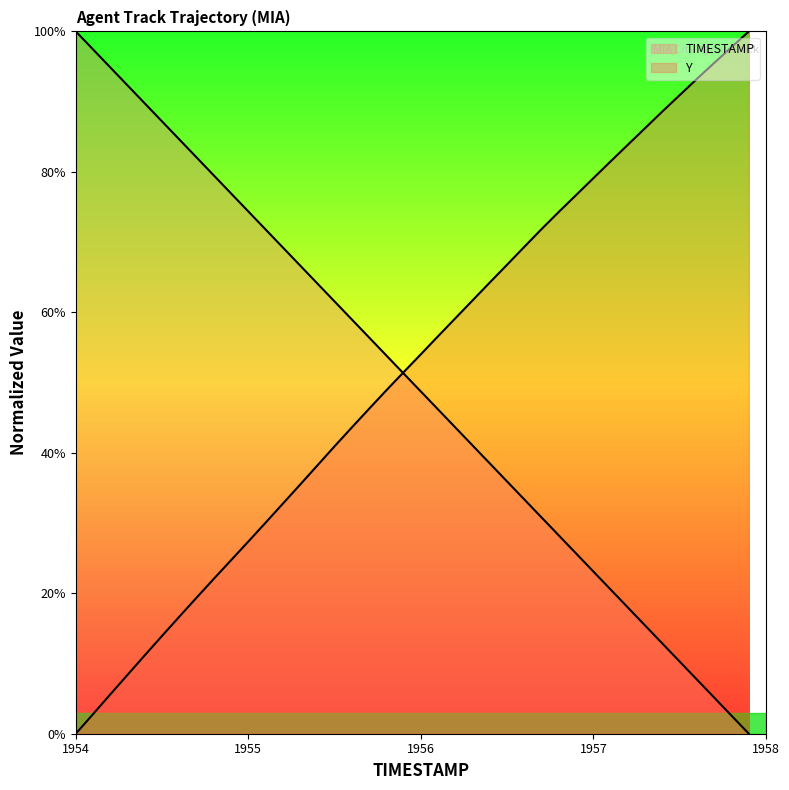

What are all the series names shown in the legend?

TIMESTAMP, Y